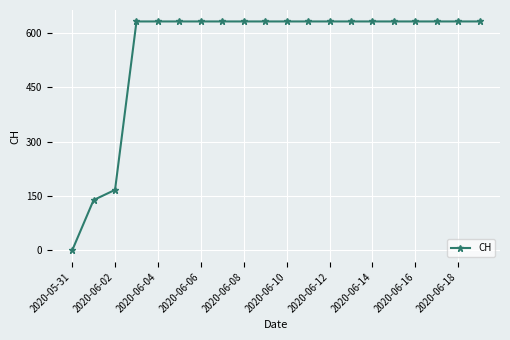

Does the chart display data point markers on the line(s)?

Yes